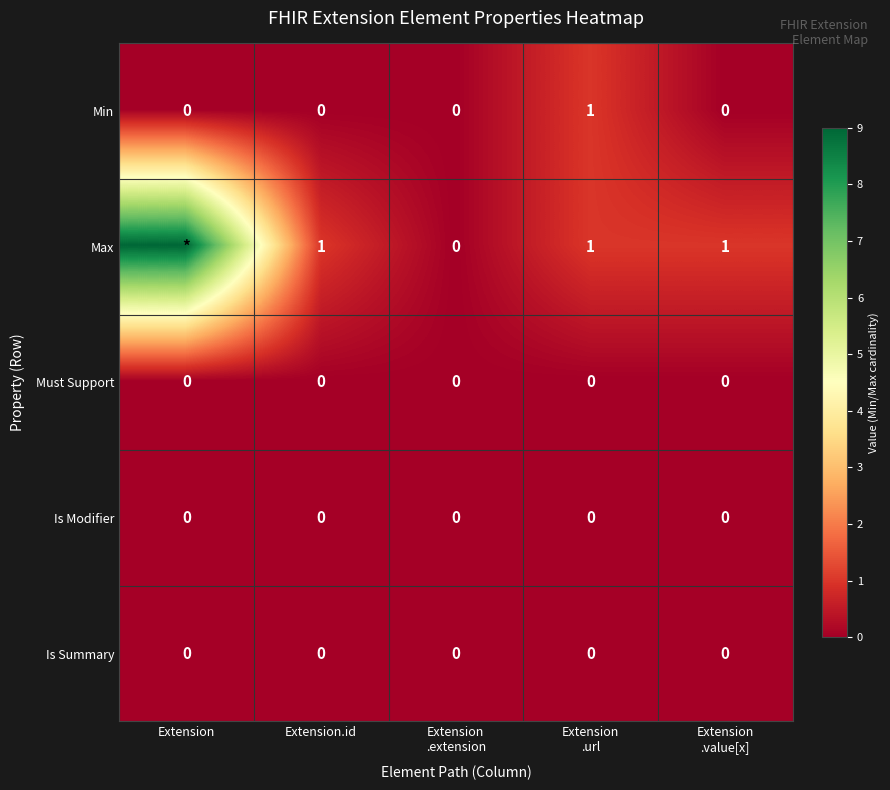

Is it true that Min equals 0 at Extension.id?

True